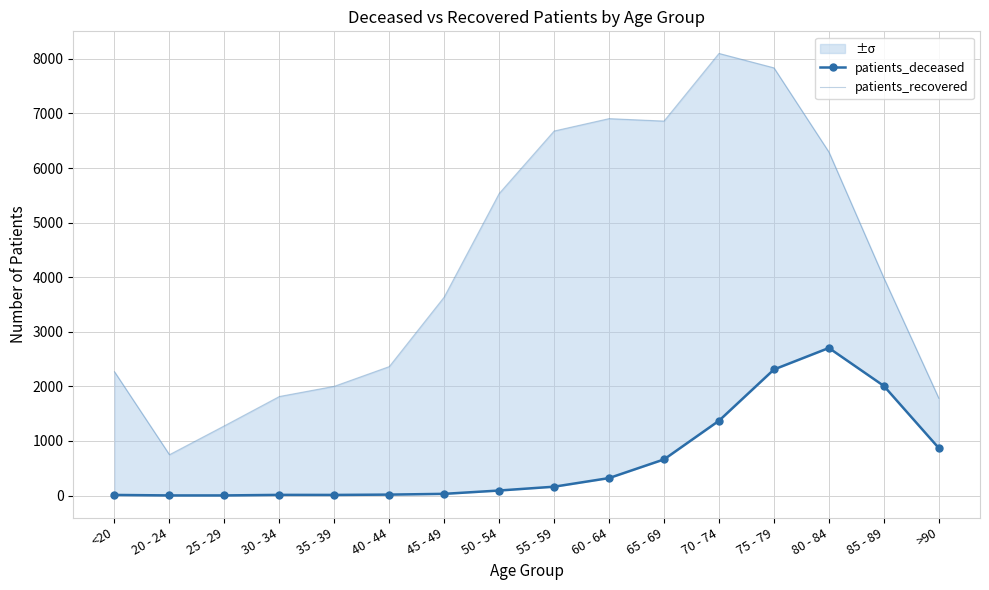

What is the total value across all series at 55 - 59?

6841